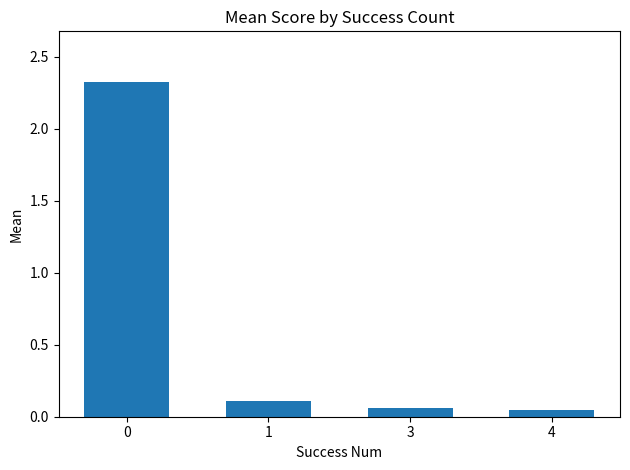

What is the average value?

0.6